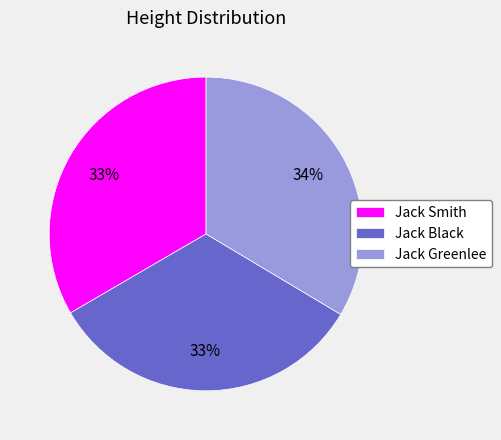

Does any single category account for the majority?

No